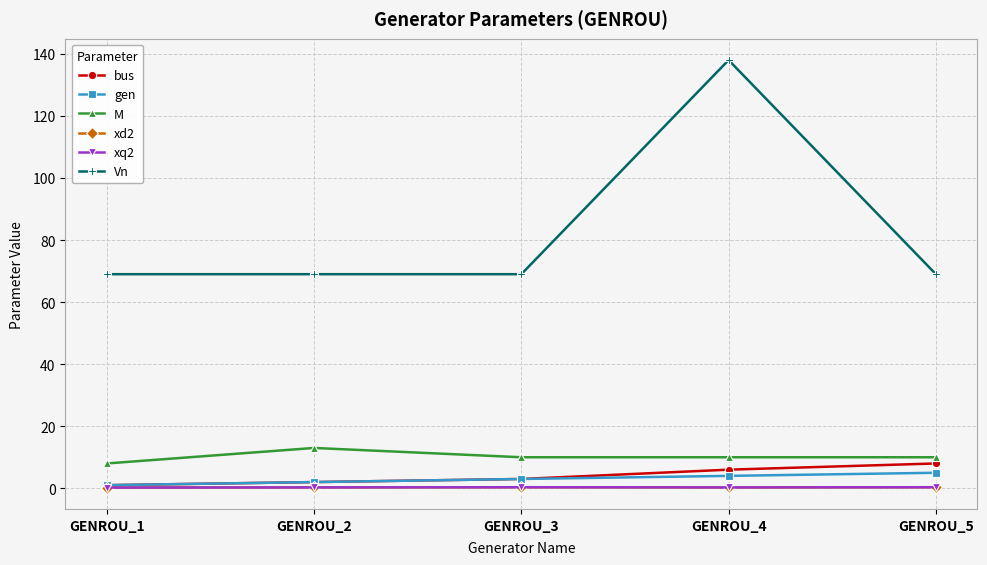

At which category does xd2 reach its first local valley?

GENROU_4